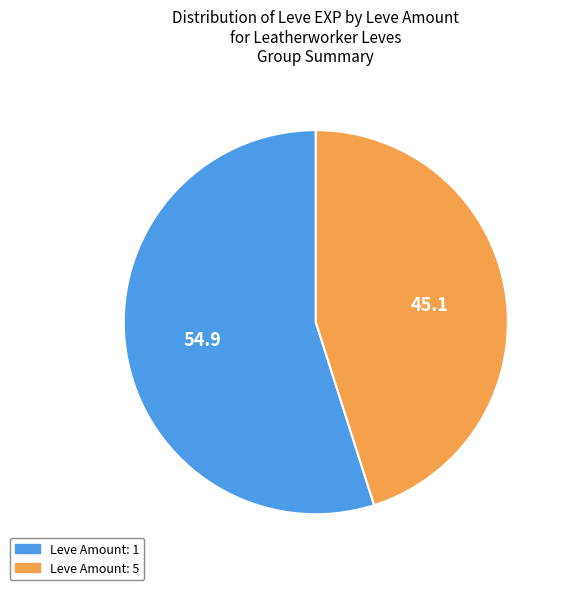

Do Leve Amount: 5 and Leve Amount: 1 together represent more than half of the pie?

Yes